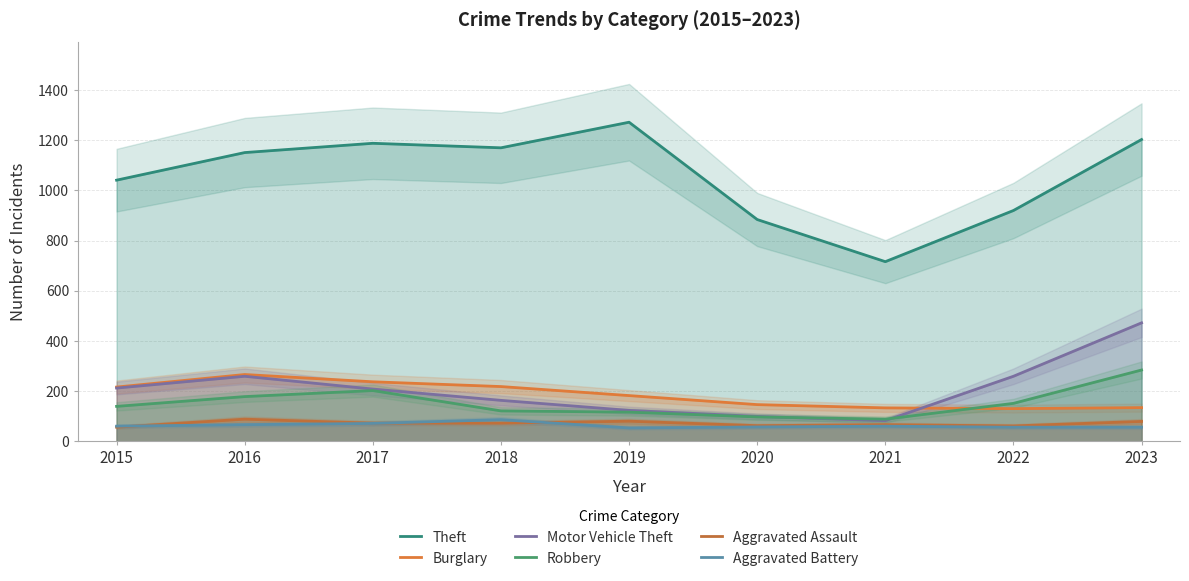

Rank the categories by Motor Vehicle Theft value from highest to lowest.

2023, 2016, 2022, 2015, 2017, 2018, 2019, 2020, 2021